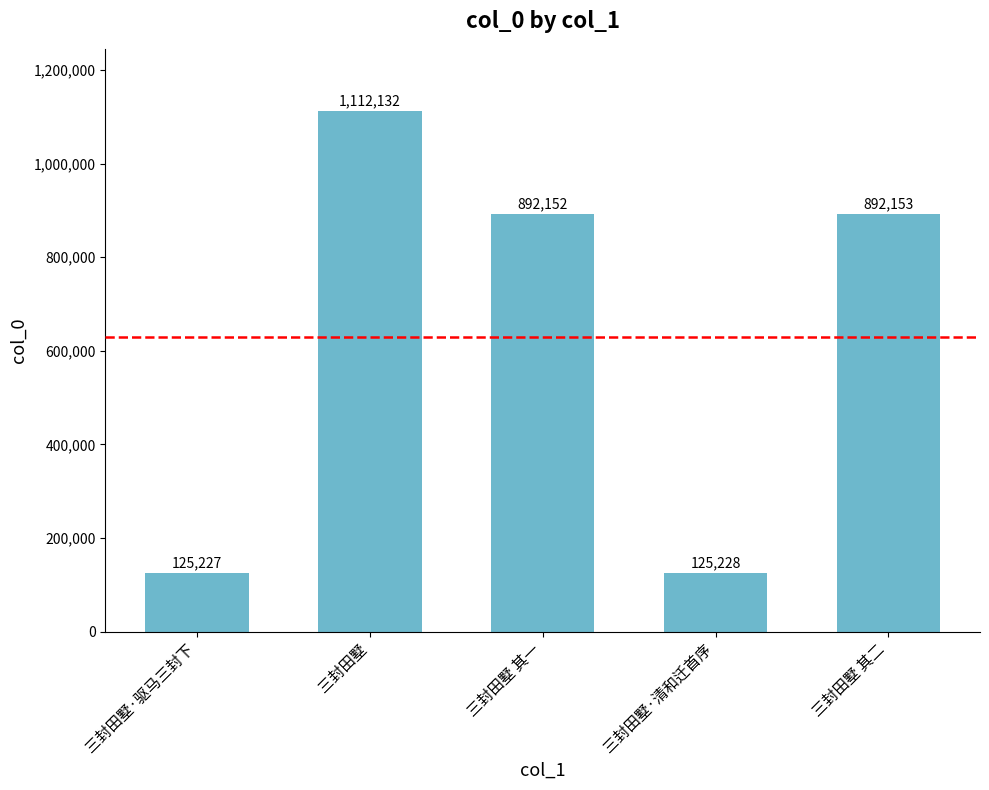

What is the sum of the values at 三封田墅 and 三封田墅·驱马三封下?

1237359